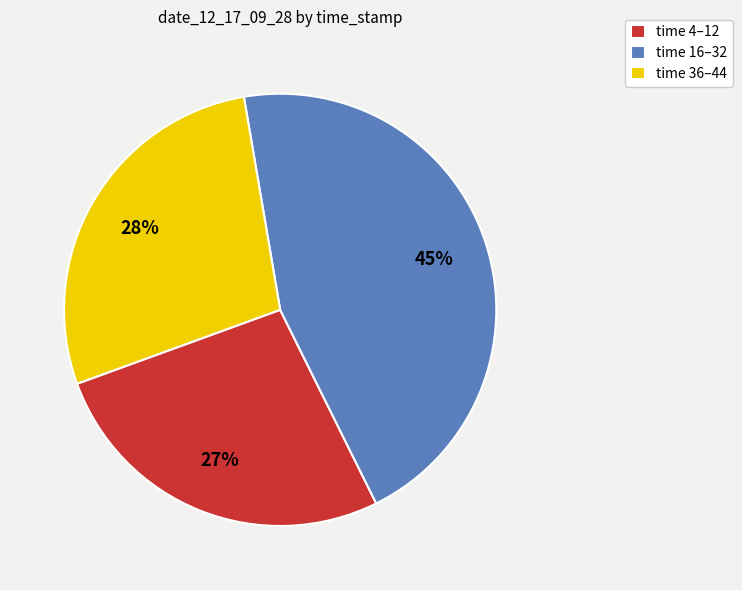

Do time 4–12 and time 16–32 together represent more than half of the pie?

Yes